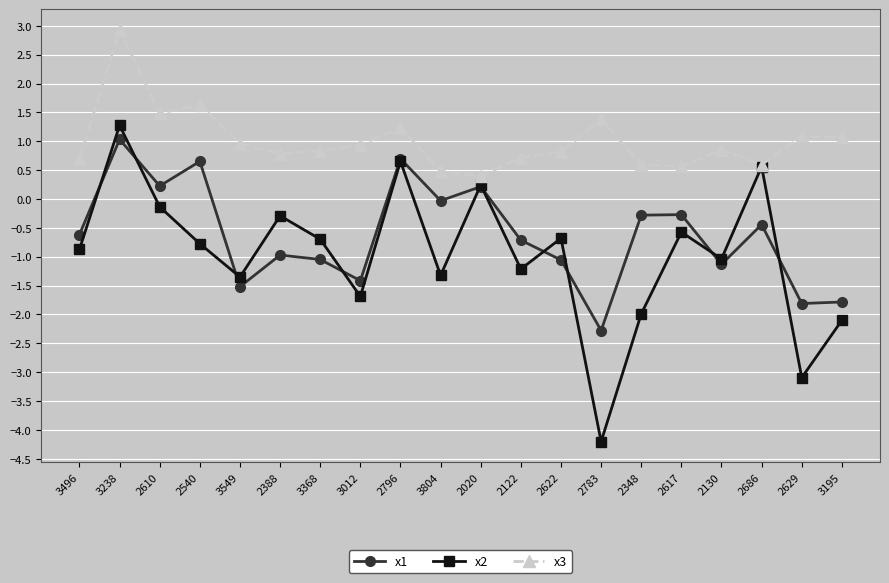

How many lines are shown in the chart?

3